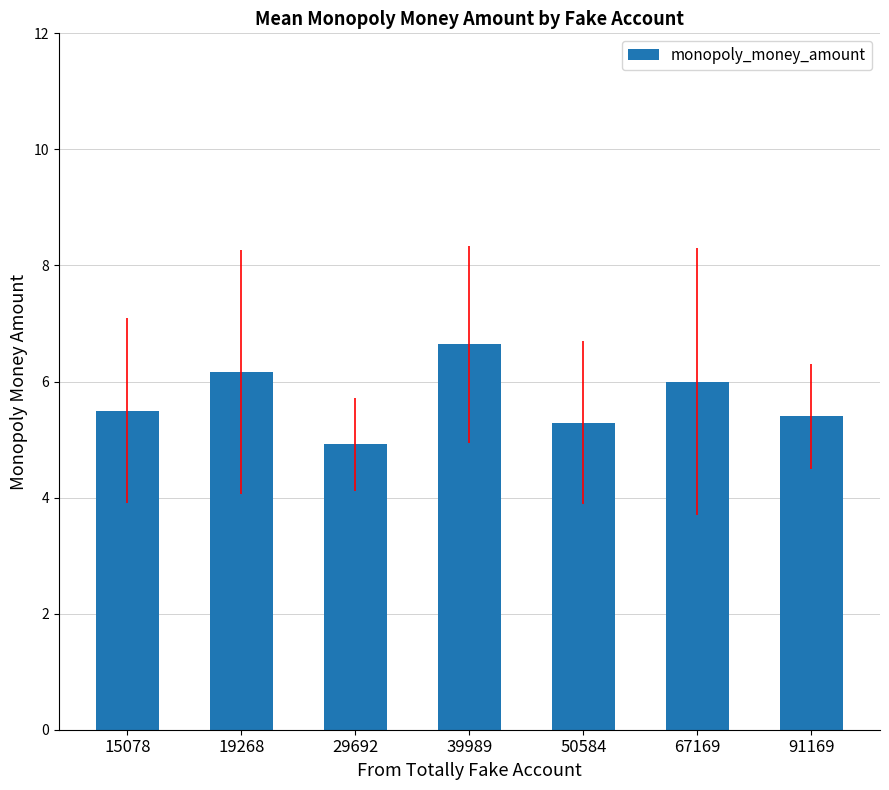

What is the change in value from 19268 to 39989?

+0.5